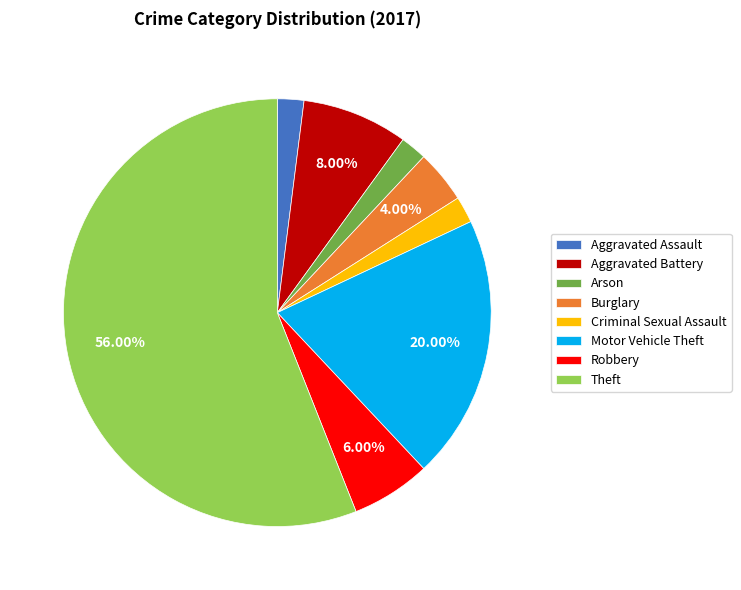

To the nearest percent, what percentage of the pie is Motor Vehicle Theft?

20%